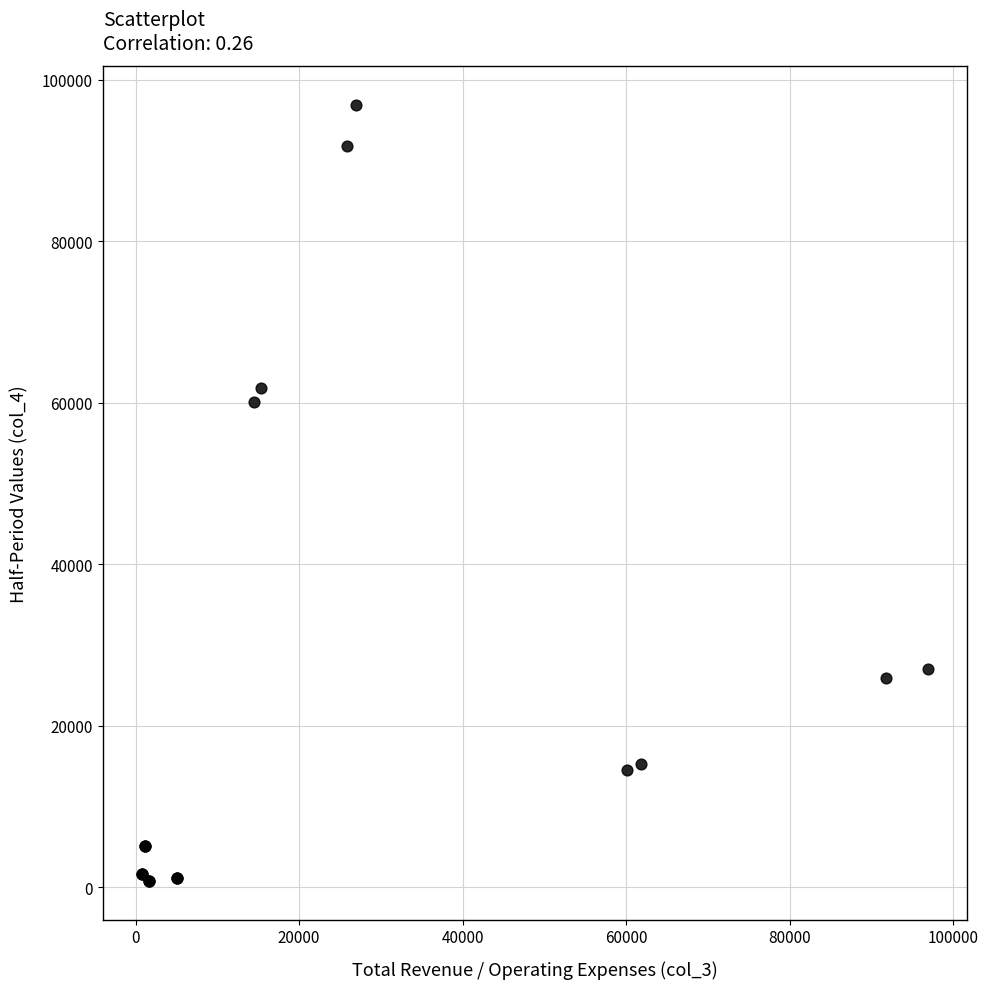

What Y value in the scatter plot is closest to 48850?

60100